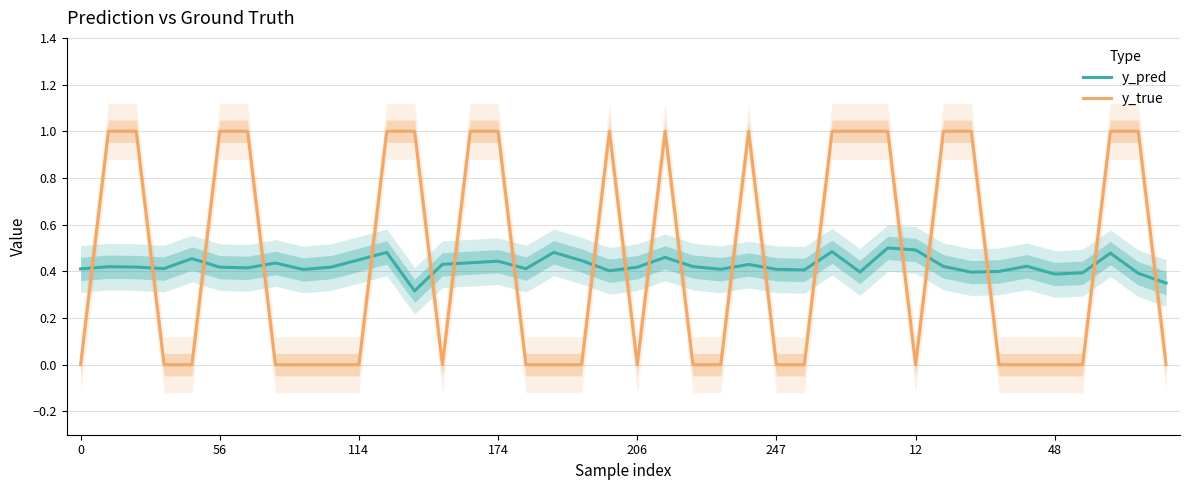

The value of y_true at 12 is -0.4. True or false?

False